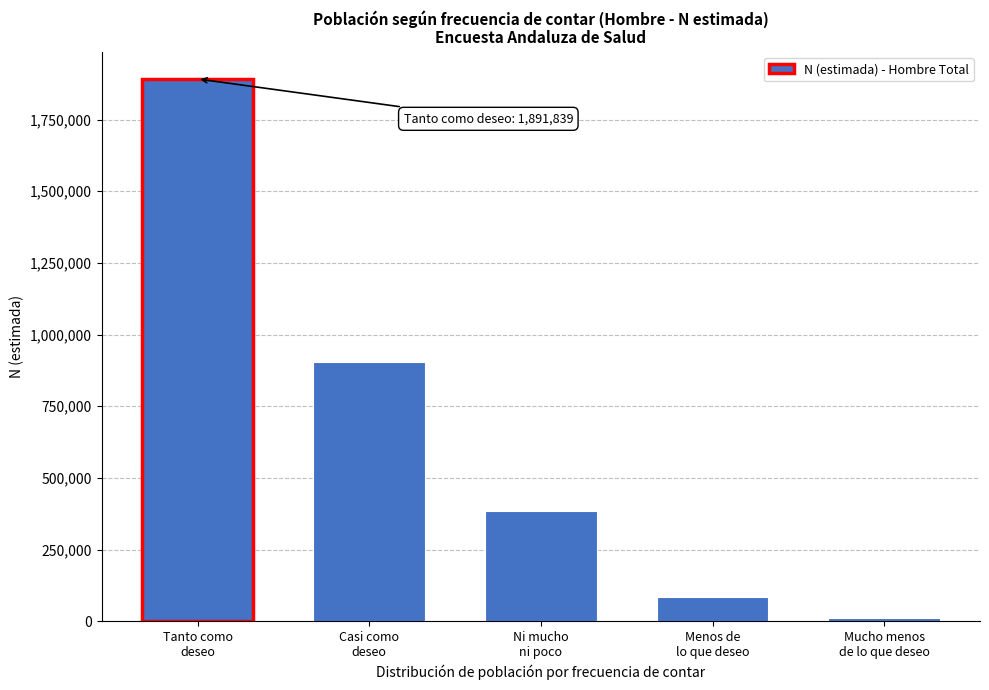

Reading right to left, list all the values displayed in this chart.

10024	84504	383807	904687	1891839